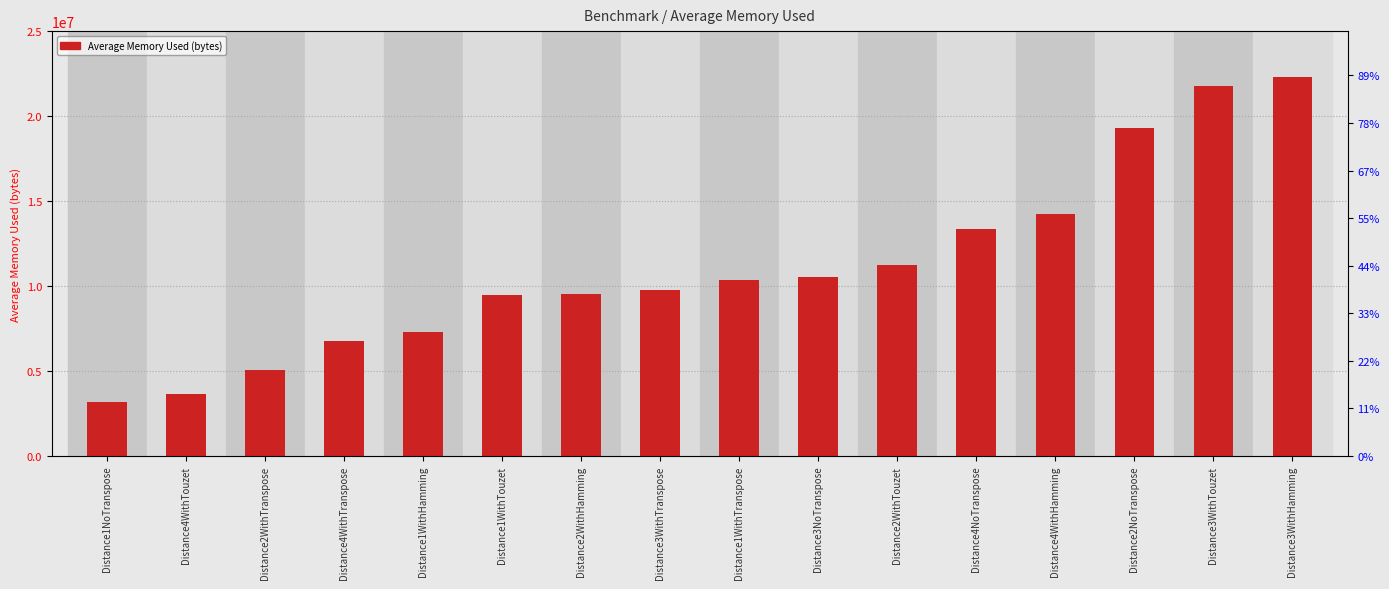

Rank the categories by value from highest to lowest.

Distance3WithHamming, Distance3WithTouzet, Distance2NoTranspose, Distance4WithHamming, Distance4NoTranspose, Distance2WithTouzet, Distance3NoTranspose, Distance1WithTranspose, Distance3WithTranspose, Distance2WithHamming, Distance1WithTouzet, Distance1WithHamming, Distance4WithTranspose, Distance2WithTranspose, Distance4WithTouzet, Distance1NoTranspose